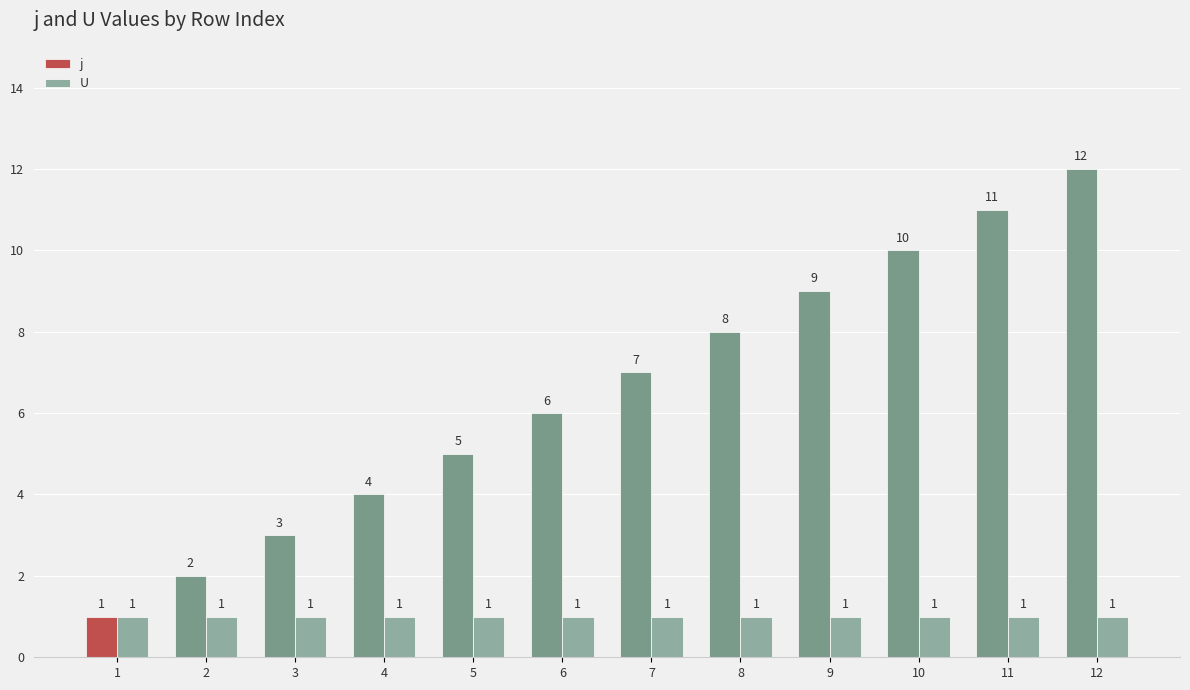

Reading left to right, what are all the values shown in this chart?

j: 1=1	2=2	3=3	4=4	5=5	6=6	7=7	8=8	9=9	10=10	11=11	12=12
U: 1=1	2=1	3=1	4=1	5=1	6=1	7=1	8=1	9=1	10=1	11=1	12=1